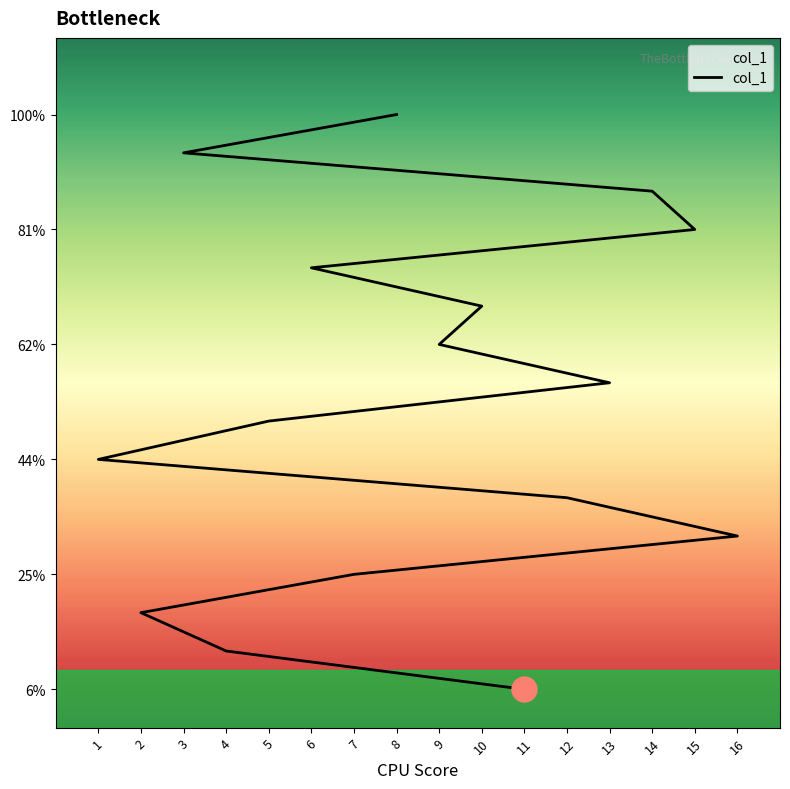

How many values exceed 9?

7